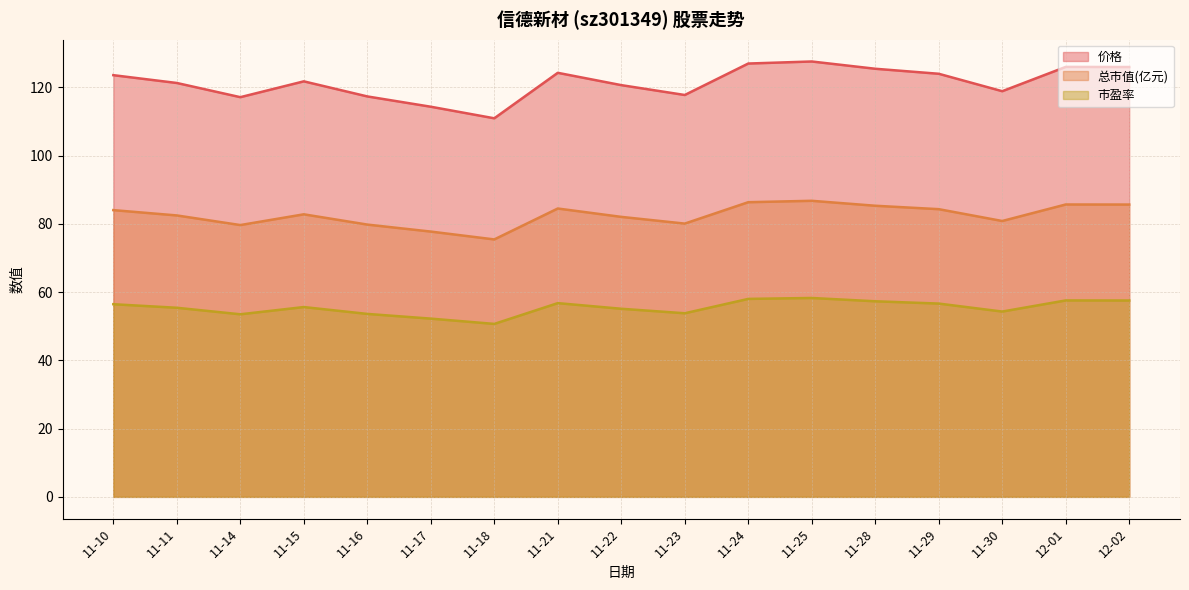

At 11-14, list the series in order from smallest to largest.

市盈率, 总市值(亿元), 价格